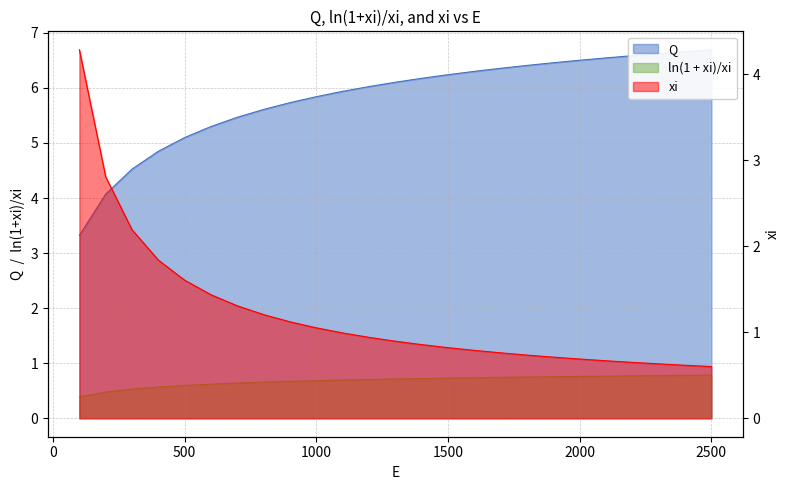

Reading left to right, what are all the values shown in this chart?

Q: 100=3.3	200=4.1	300=4.5	400=4.8	500=5.1	600=5.3	700=5.5	800=5.6	900=5.7	1000=5.8	1100=5.9	1200=6.0	1300=6.1	1400=6.2	1500=6.2	1600=6.3	1700=6.4	1800=6.4	1900=6.5	2000=6.5	2100=6.5	2200=6.6	2300=6.6	2400=6.7	2500=6.7
ln(1 + xi)/xi: 100=0.4	200=0.5	300=0.5	400=0.6	500=0.6	600=0.6	700=0.6	800=0.7	900=0.7	1000=0.7	1100=0.7	1200=0.7	1300=0.7	1400=0.7	1500=0.7	1600=0.7	1700=0.7	1800=0.7	1900=0.8	2000=0.8	2100=0.8	2200=0.8	2300=0.8	2400=0.8	2500=0.8
xi: 100=4.3	200=2.8	300=2.2	400=1.8	500=1.6	600=1.4	700=1.3	800=1.2	900=1.1	1000=1.1	1100=1.0	1200=0.9	1300=0.9	1400=0.9	1500=0.8	1600=0.8	1700=0.8	1800=0.7	1900=0.7	2000=0.7	2100=0.7	2200=0.7	2300=0.6	2400=0.6	2500=0.6